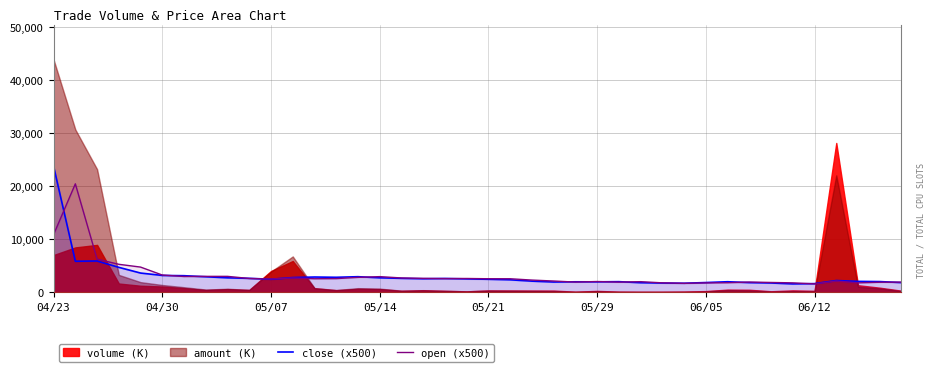

What is the minimum value for close (x500)?

1577.5